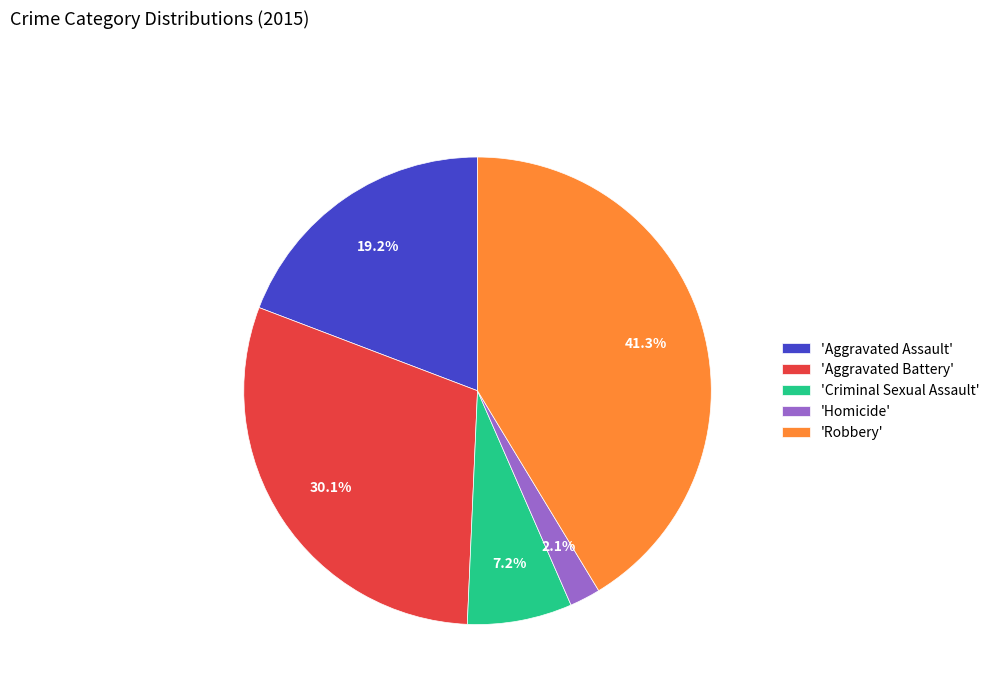

What is the largest slice in the pie chart?

'Robbery'